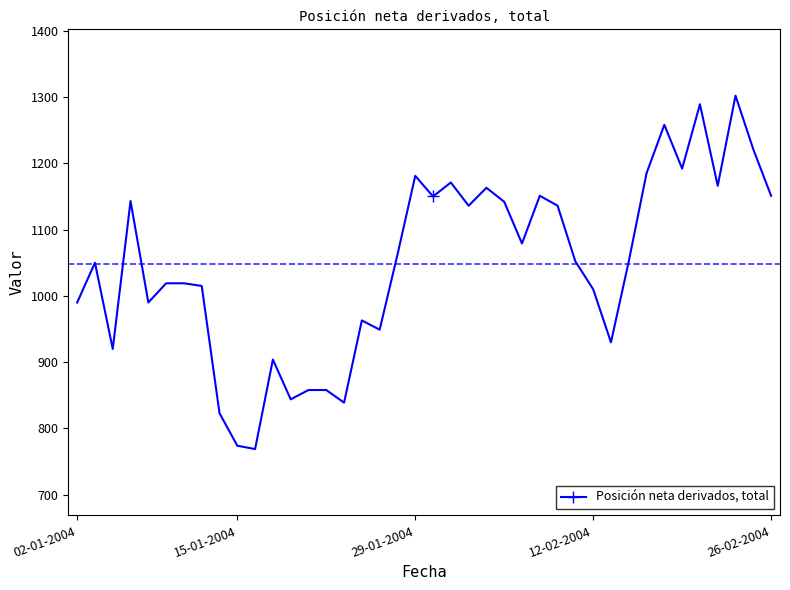

What is the difference between the second highest and second lowest values?

515